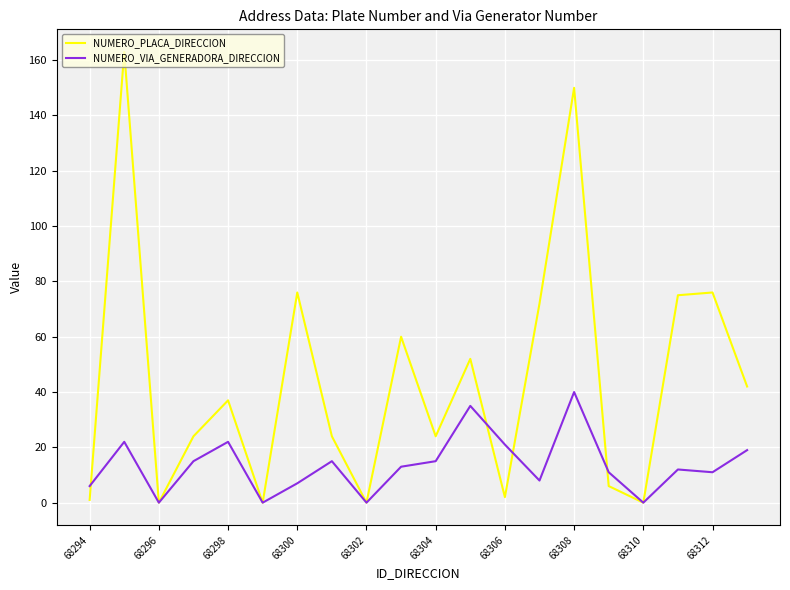

True or false: NUMERO_VIA_GENERADORA_DIRECCION and NUMERO_PLACA_DIRECCION intersect in this chart.

True